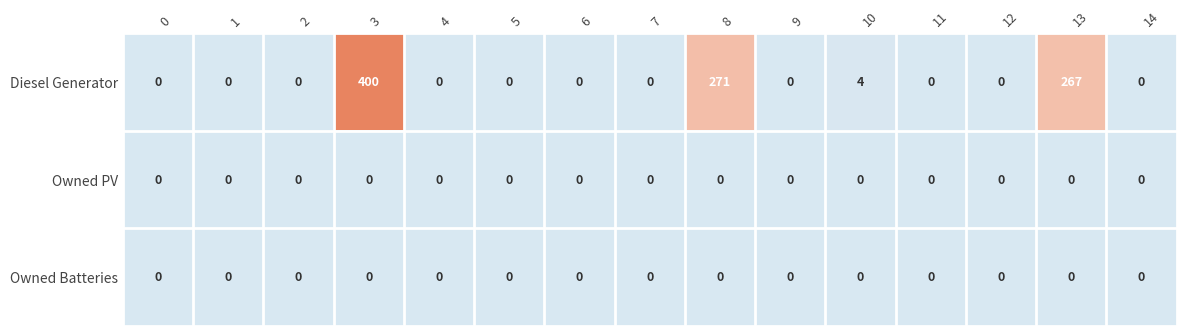

How many series are shown in this chart?

3